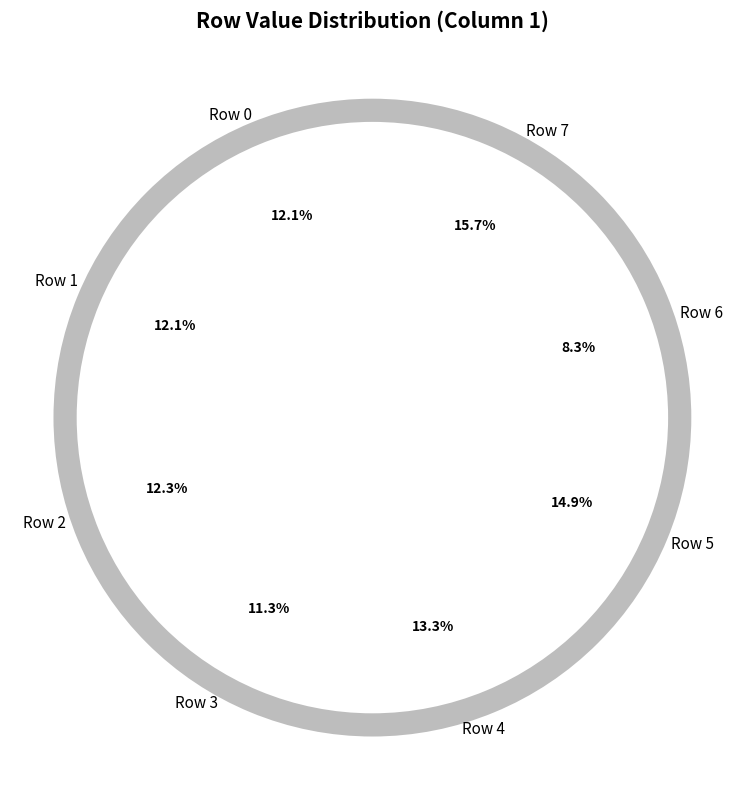

To the nearest percent, what percentage of the pie is Row 1?

12%